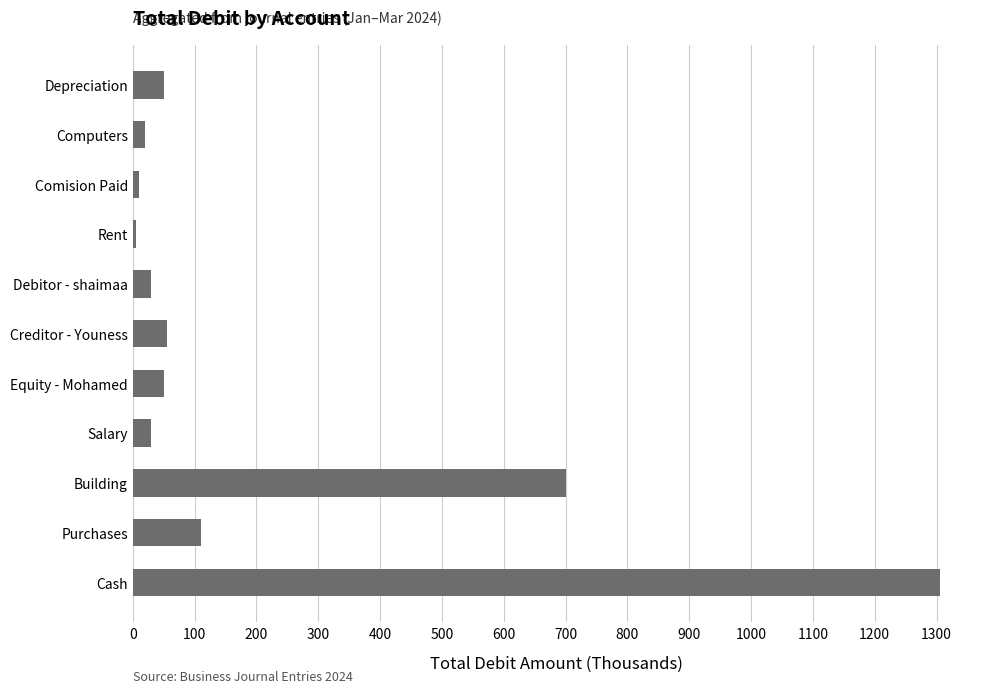

What is the change in value from Cash to Purchases?

-1195